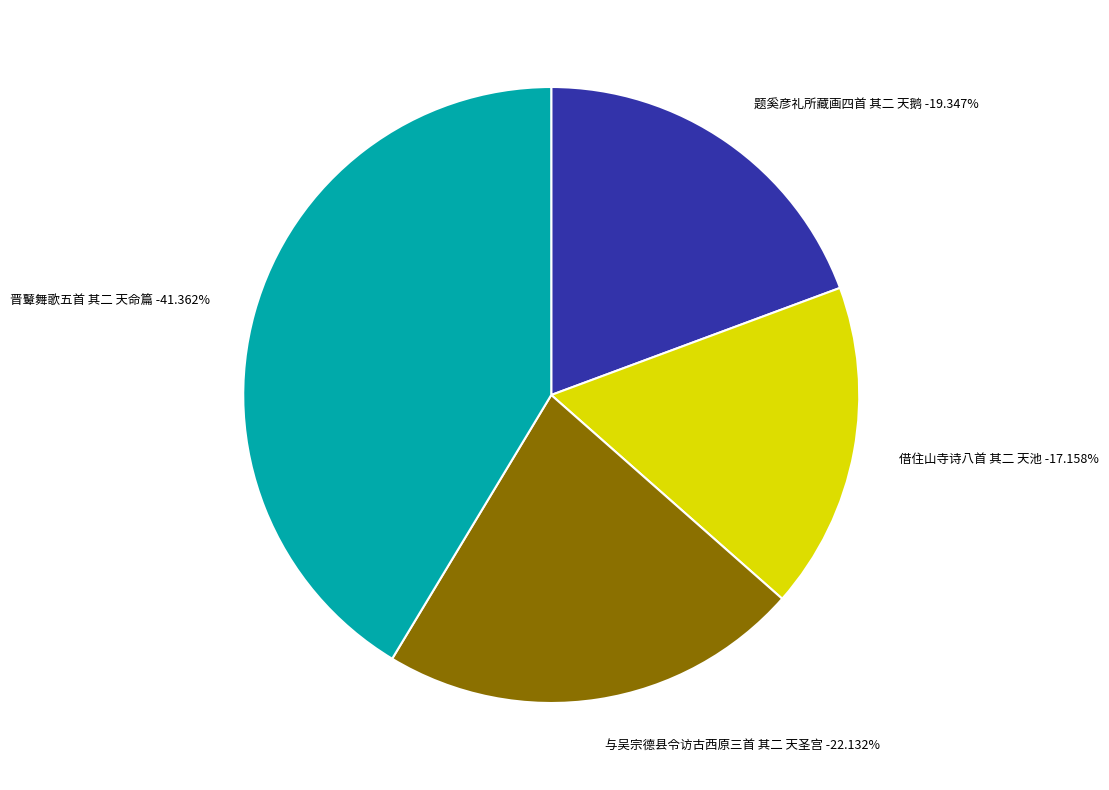

Rank the categories by value from highest to lowest.

晋鼙舞歌五首 其二 天命篇, 与吴宗德县令访古西原三首 其二 天圣宫, 题奚彦礼所藏画四首 其二 天鹅, 借住山寺诗八首 其二 天池